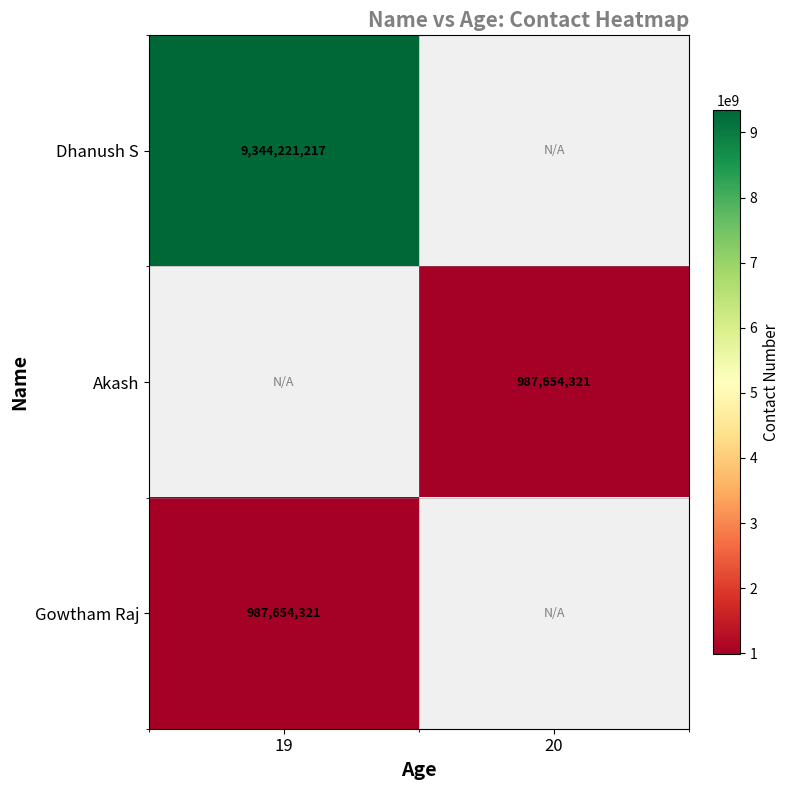

Is the value of Dhanush S at 19 greater than the value of Akash at 20?

Yes